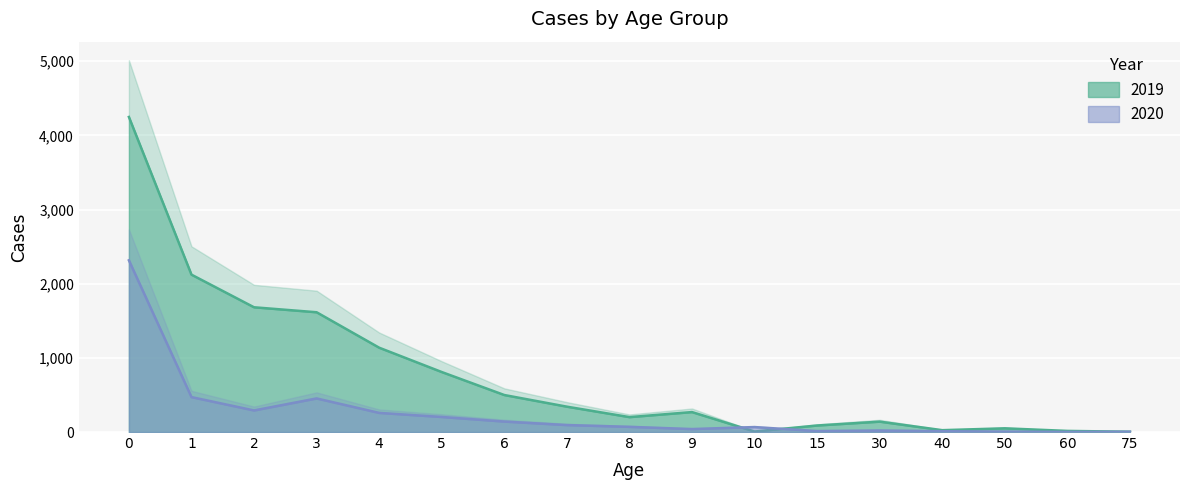

Is it true that 2019 equals 56 at 15?

False